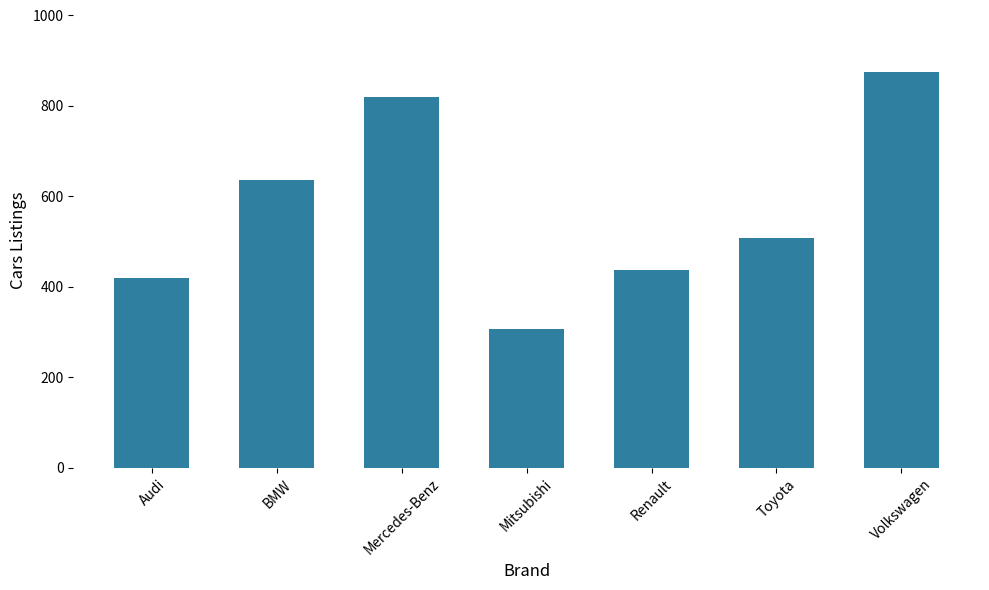

Approximately how many times larger is the value at Renault compared to BMW?

0.7